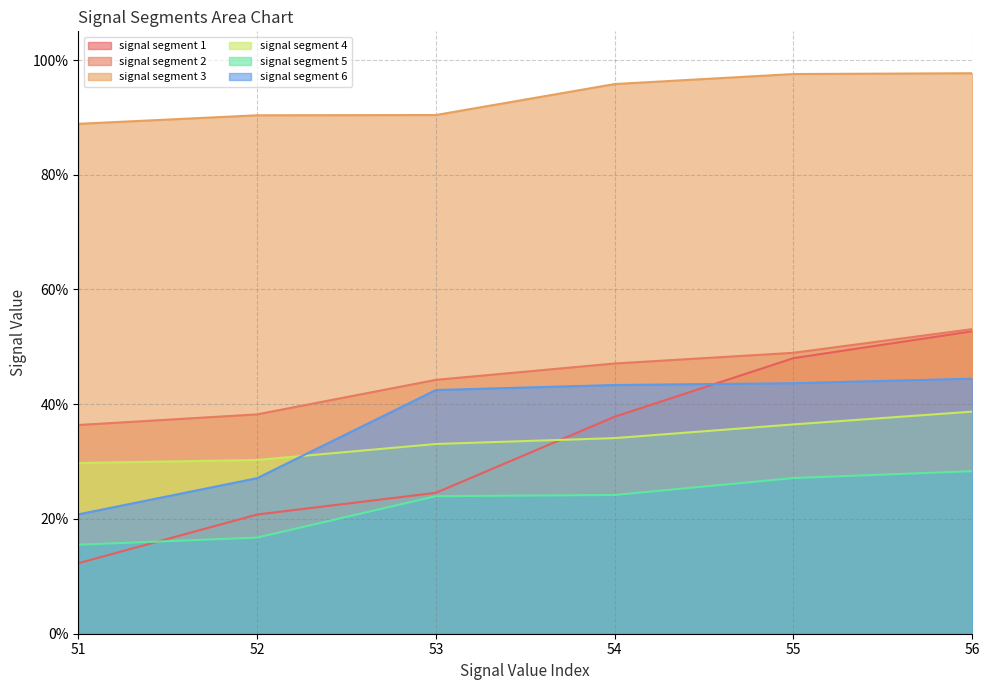

How many signal segment 4 values are between 0 and 1?

6